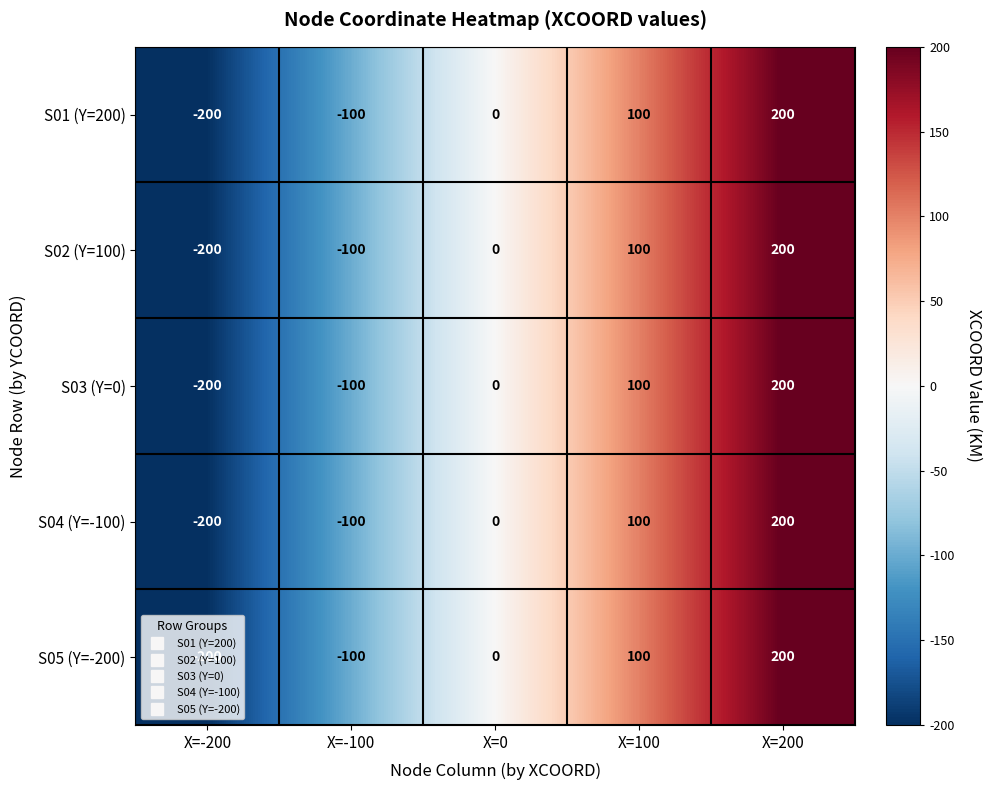

What is the total value across all series at X=100?

500